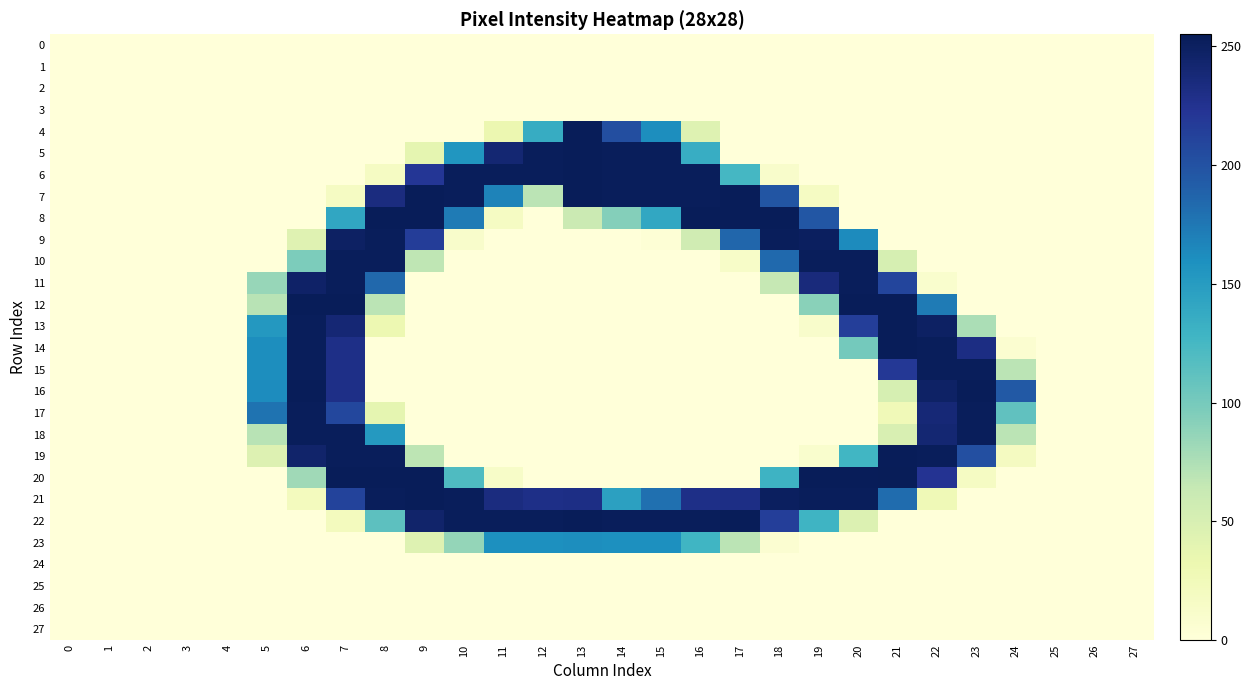

What is the total value across all series at 24?

470